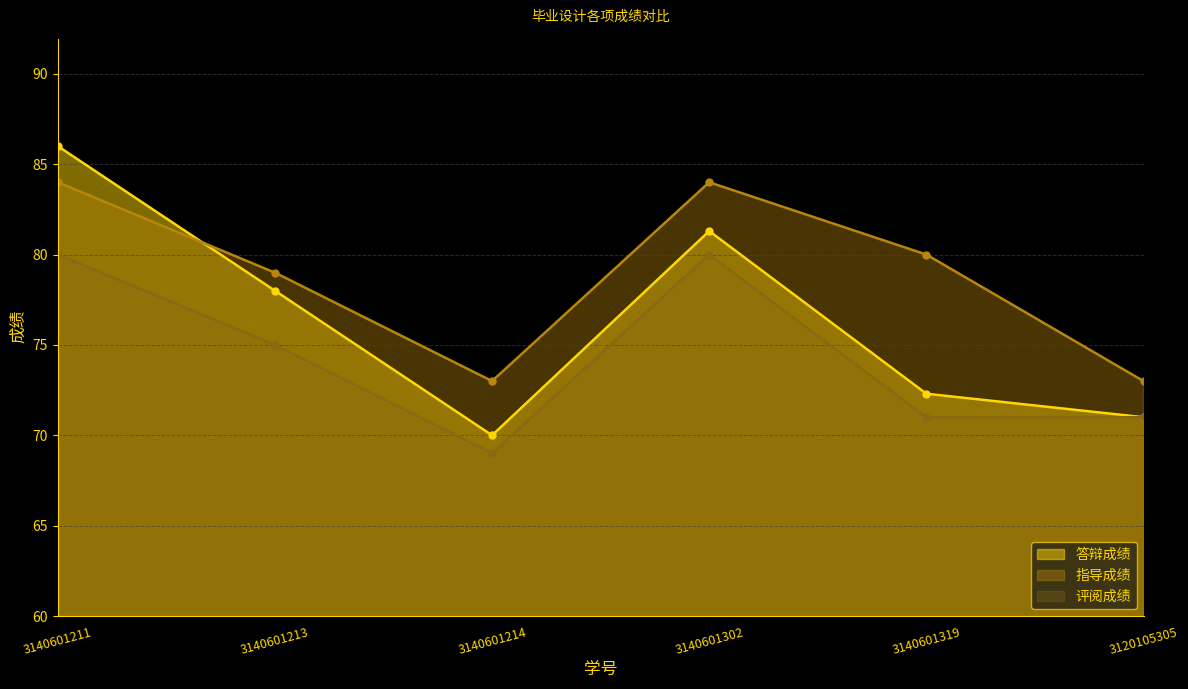

Which label corresponds to the smallest value in the chart?

3140601214